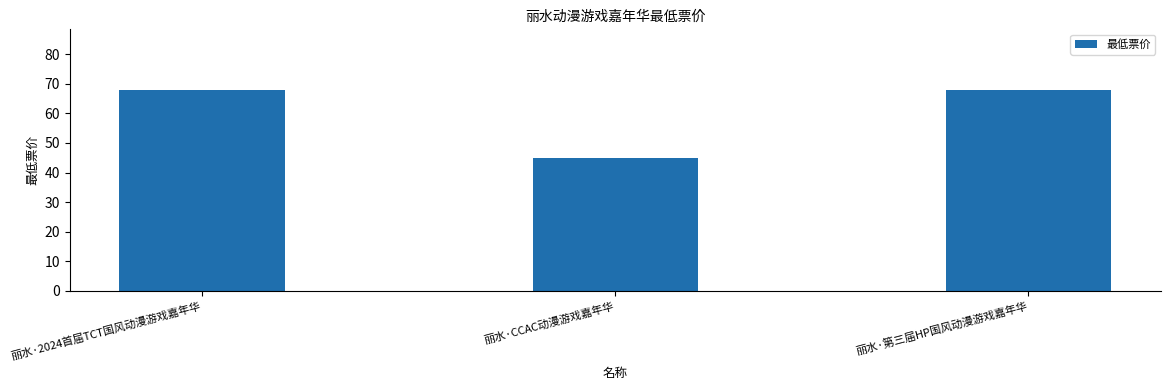

Reading right to left, list all the values displayed in this chart.

丽水·第三届HP国风动漫游戏嘉年华=68	丽水·CCAC动漫游戏嘉年华=45	丽水·2024首届TCT国风动漫游戏嘉年华=68